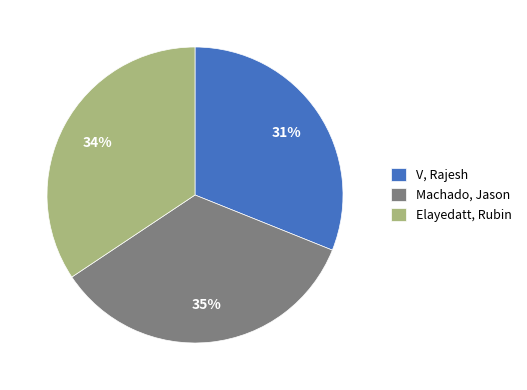

True or false: Elayedatt, Rubin accounts for 25% of the total.

False